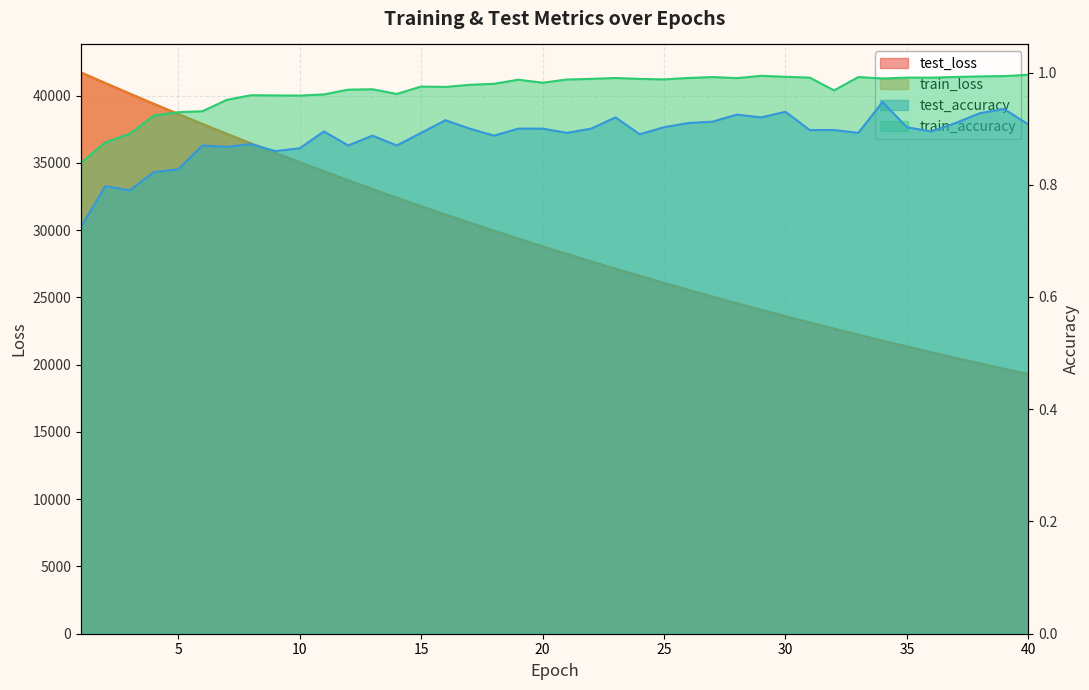

Which series changed the most between 20 and 39?

test_loss